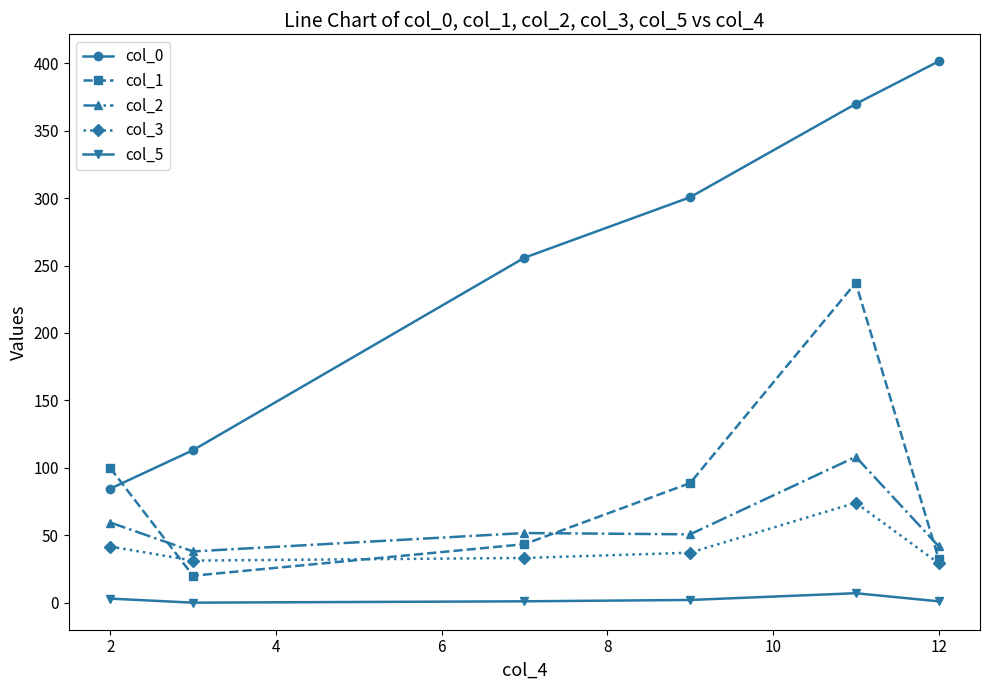

What is the minimum value for col_2?

38.0